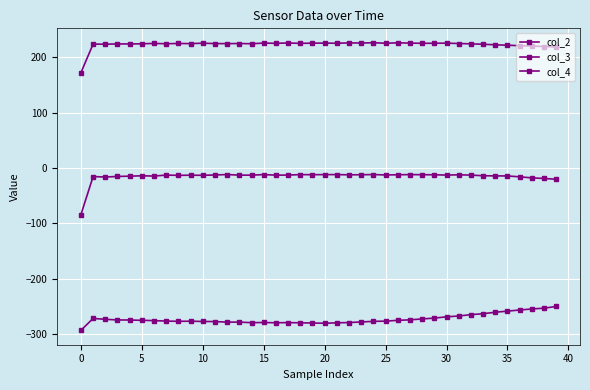

True or false: col_2 and col_3 cross at least once.

False